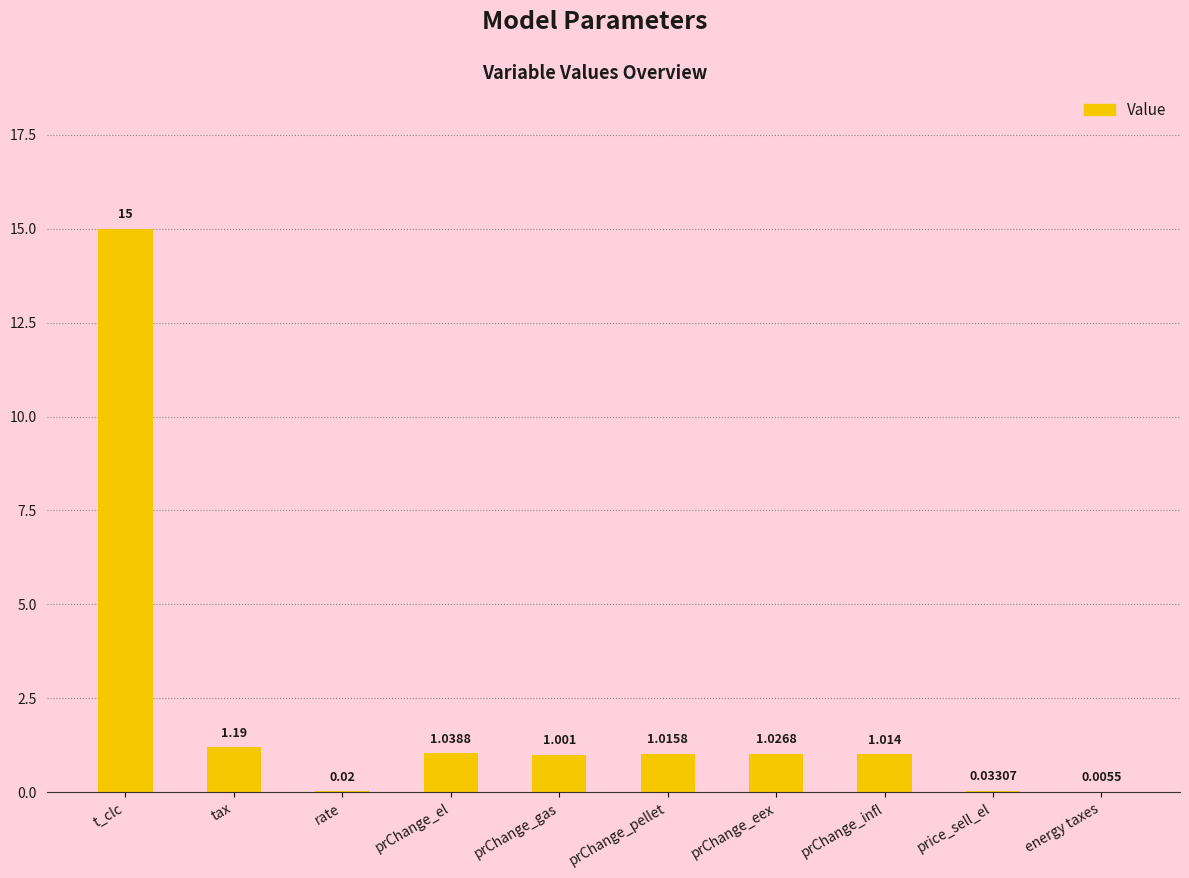

At which label is the value closest to 7?

tax